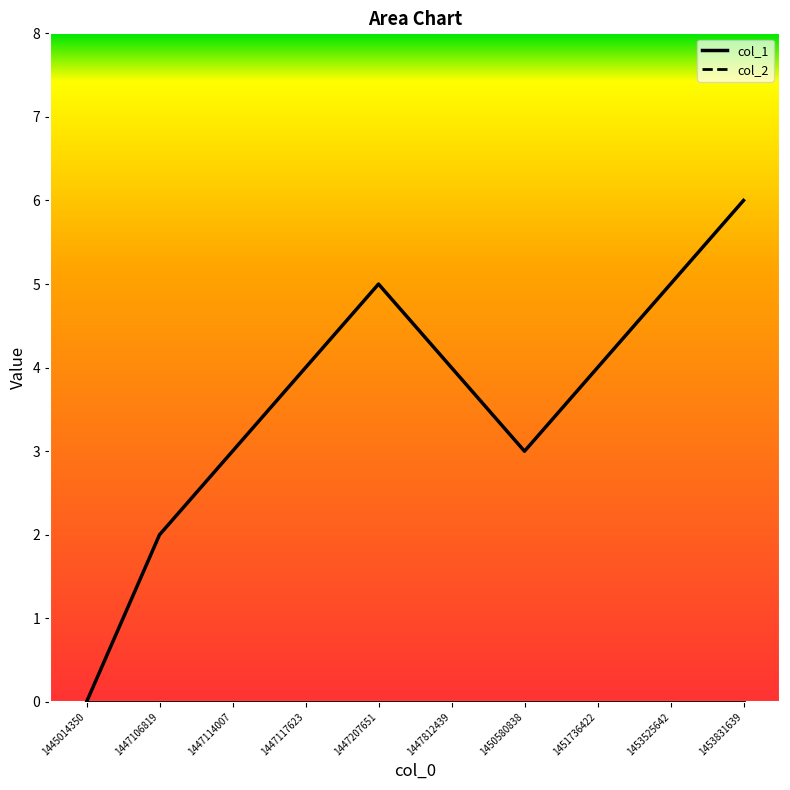

What is the difference between the values at 1447114007 and 1445014350?

3